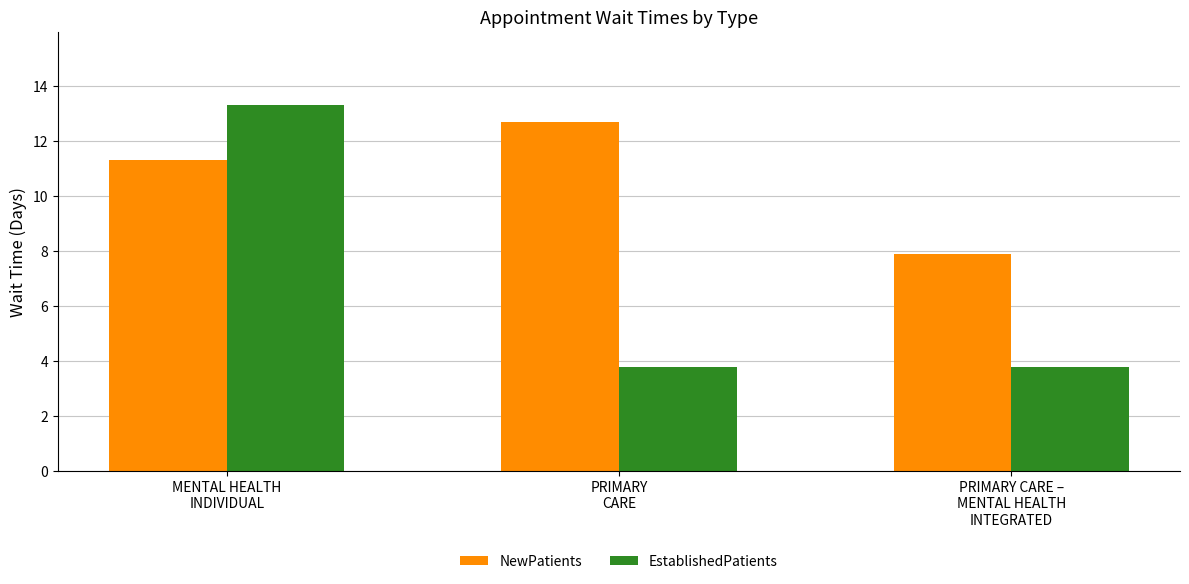

Which series has the largest range (max minus min)?

EstablishedPatients